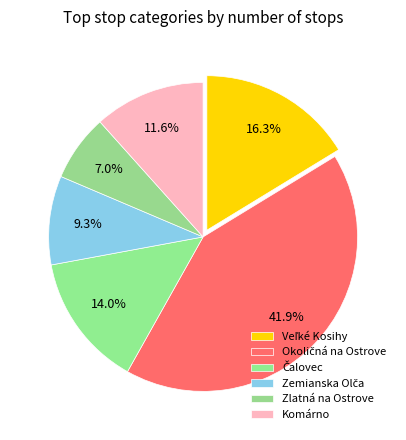

Is there a majority slice in this chart?

No